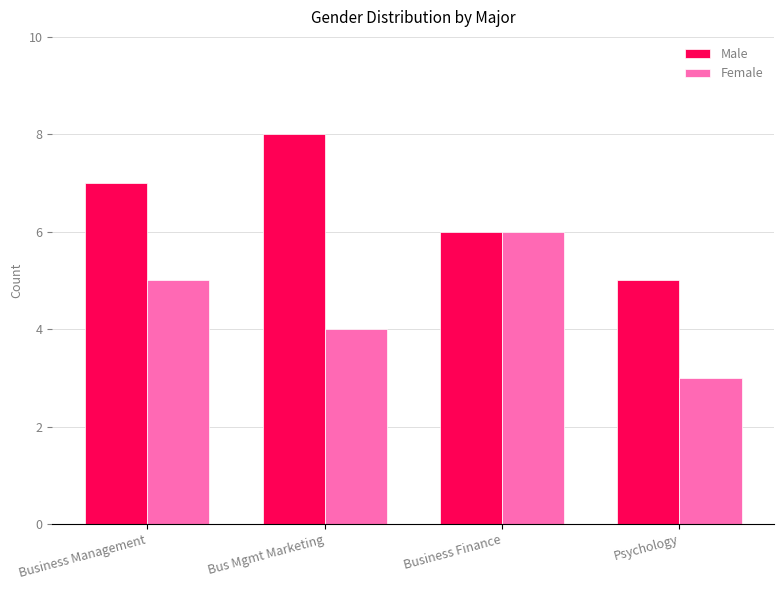

At which category does the chart reach its peak across all series?

Bus Mgmt Marketing